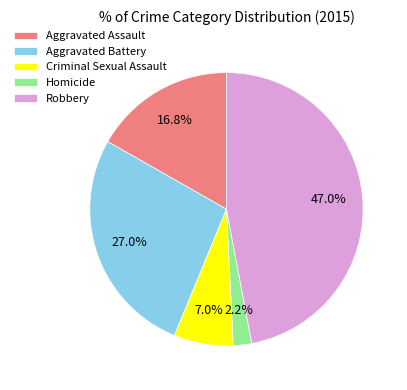

To the nearest percent, what is the difference between the Aggravated Battery and Criminal Sexual Assault slice percentages?

20%